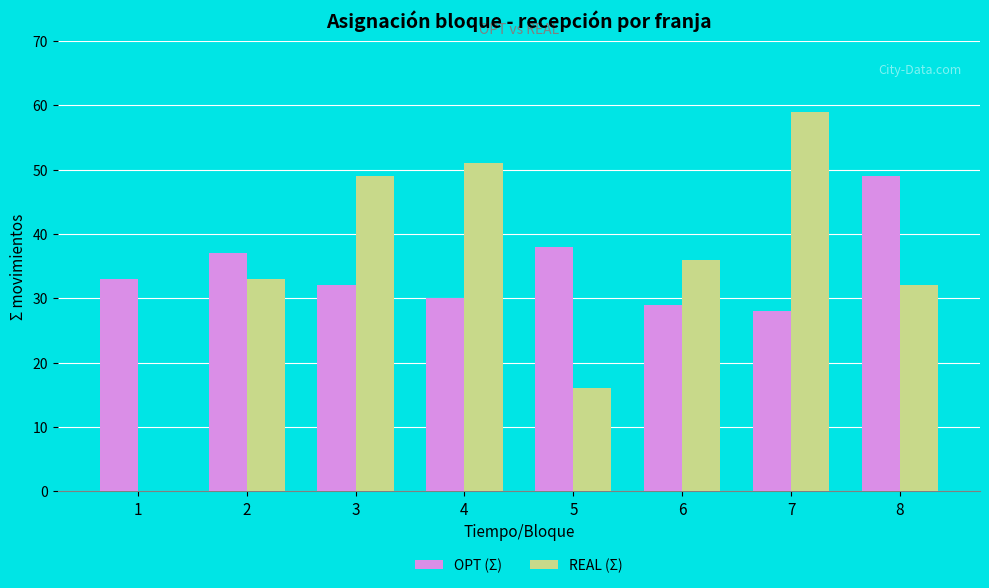

True or false: REAL (Σ) has a value of 36 at 6.

True